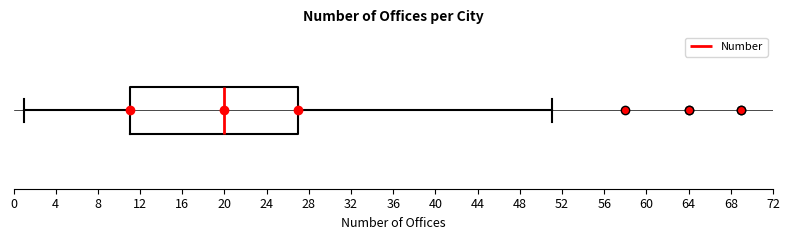

Read this box plot against the x-axis: the position of the median line, the range covered by the box, and the ends of both whiskers. The values are not printed on the chart, so give them approximately, as read against the axis.

median 20, box 11 to 27, whiskers 1 to 51